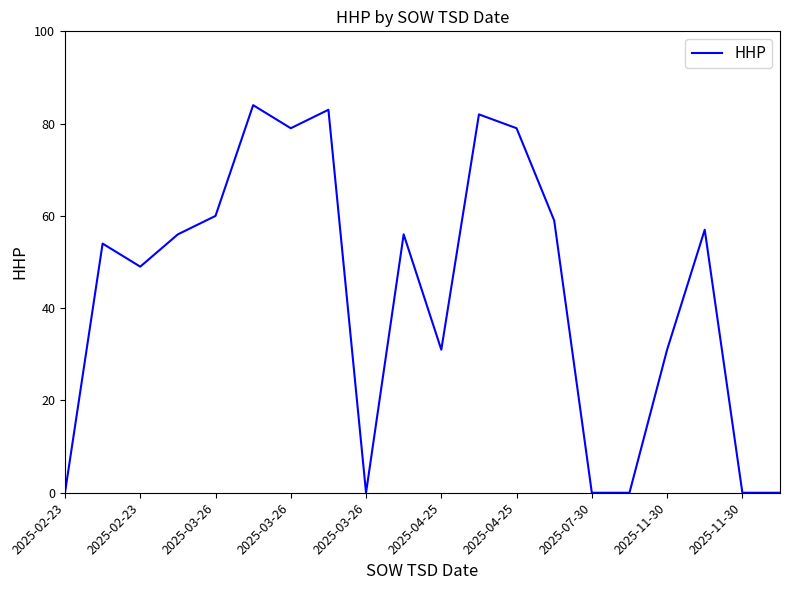

What is the maximum value shown in the chart?

84